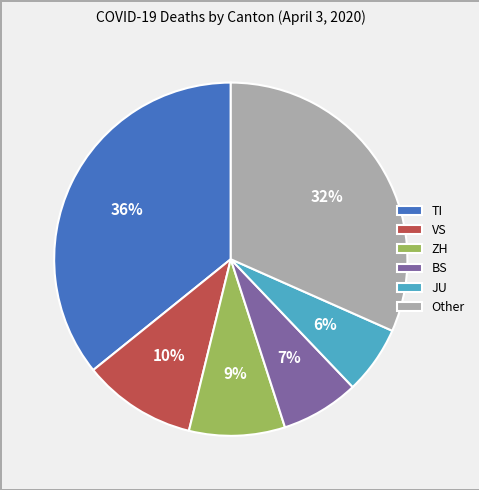

True or false: ZH accounts for 9% of the total.

True